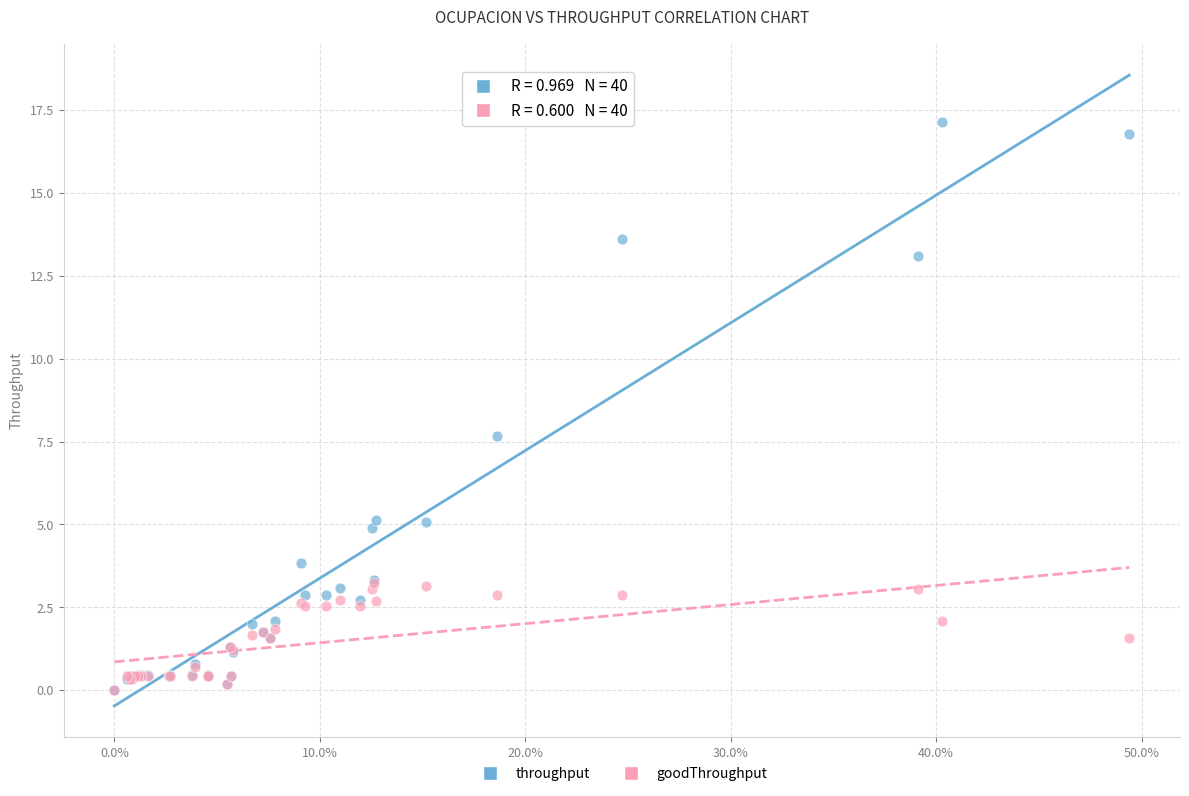

In the throughput series, what Y value is closest to 8?

7.7